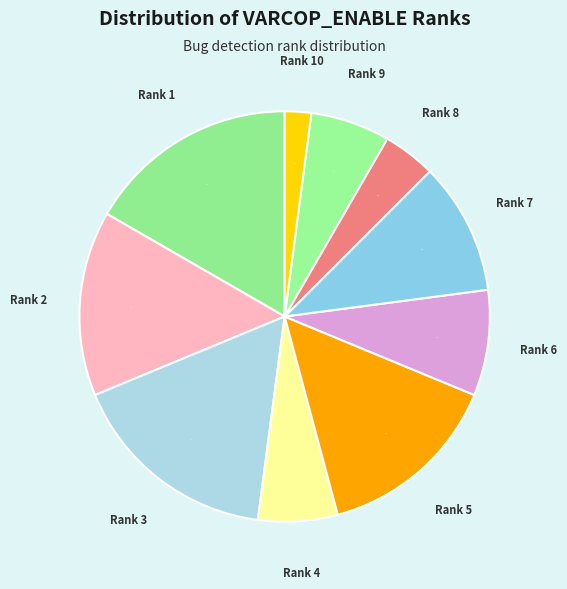

Which slice is the smallest?

Rank 10